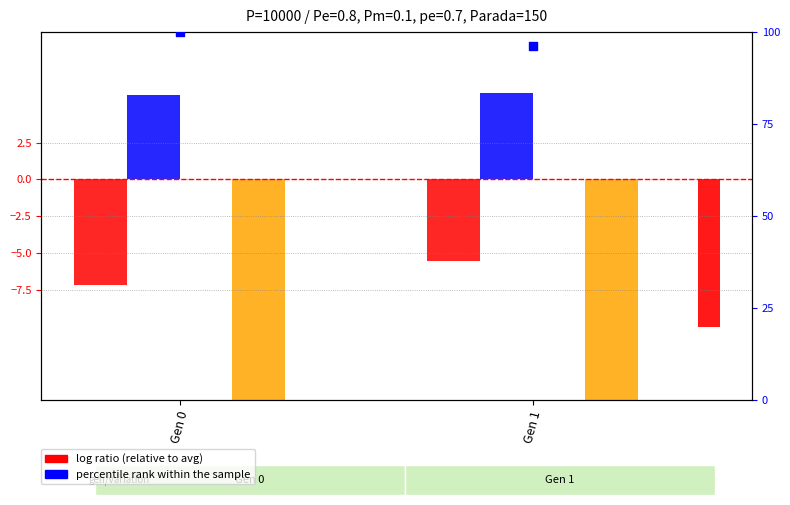

Which series reaches the maximum Y coordinate?

percentile rank within the sample